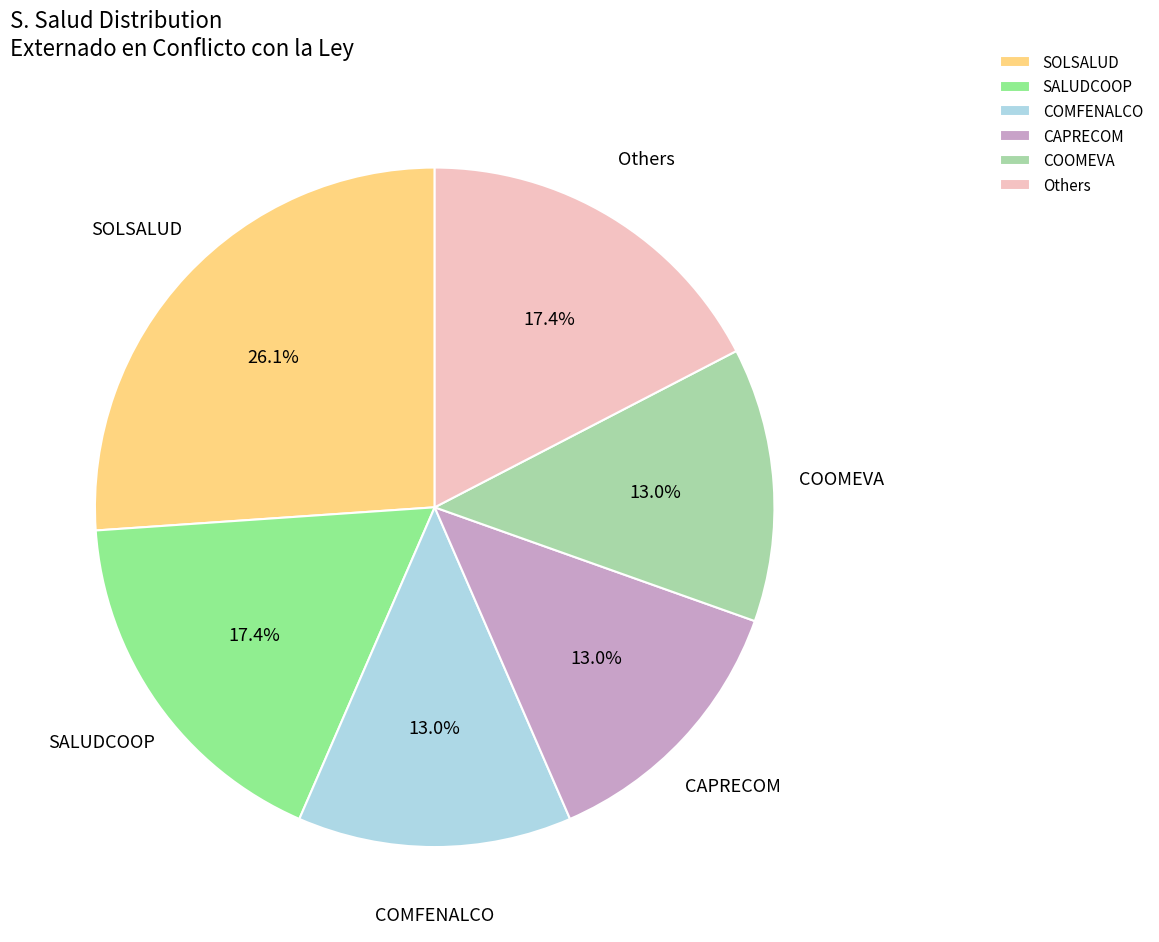

Which category has the biggest portion of the pie?

SOLSALUD